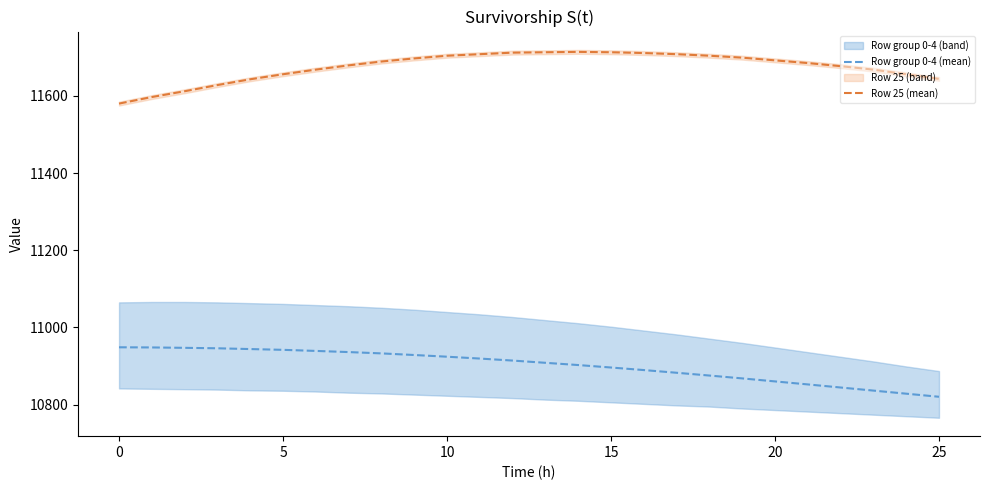

True or false: Row group 0-4 (mean) and Row 25 (mean) cross at least once.

False